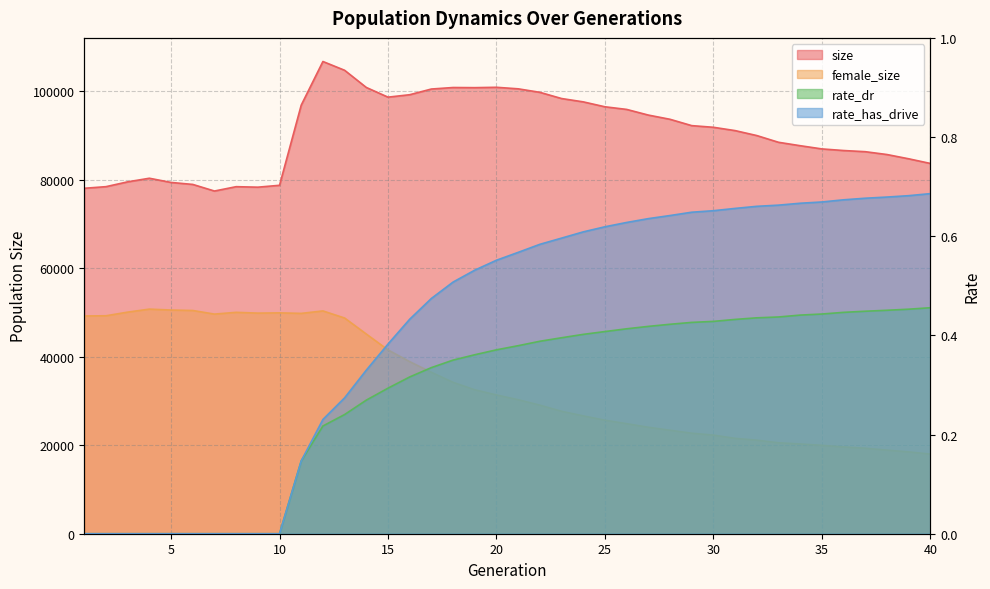

What is the lowest value of the size series?

77474.0